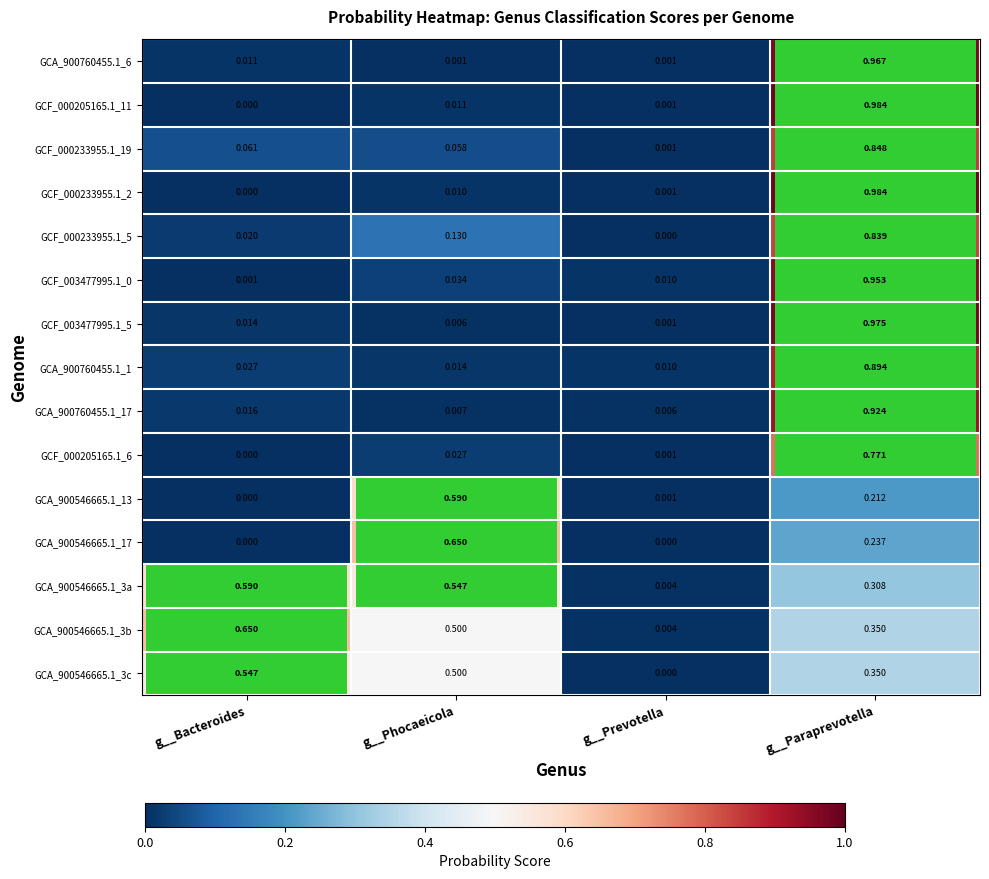

List the labels in order of GCF_003477995.1_0 value, largest first.

g__Paraprevotella, g__Phocaeicola, g__Prevotella, g__Bacteroides